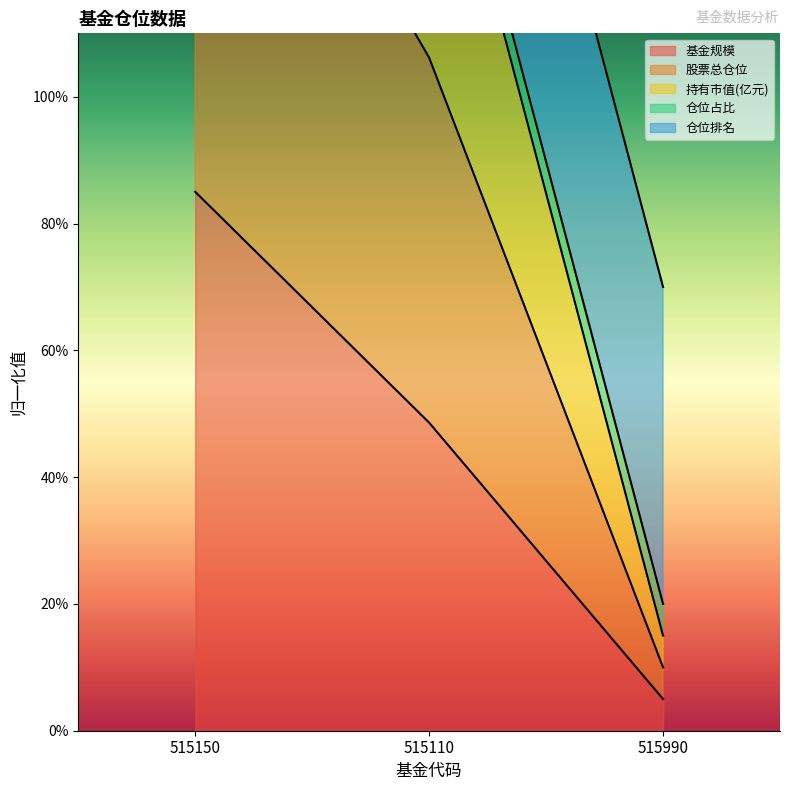

List the labels in order of 基金规模 value, largest first.

515150, 515110, 515990